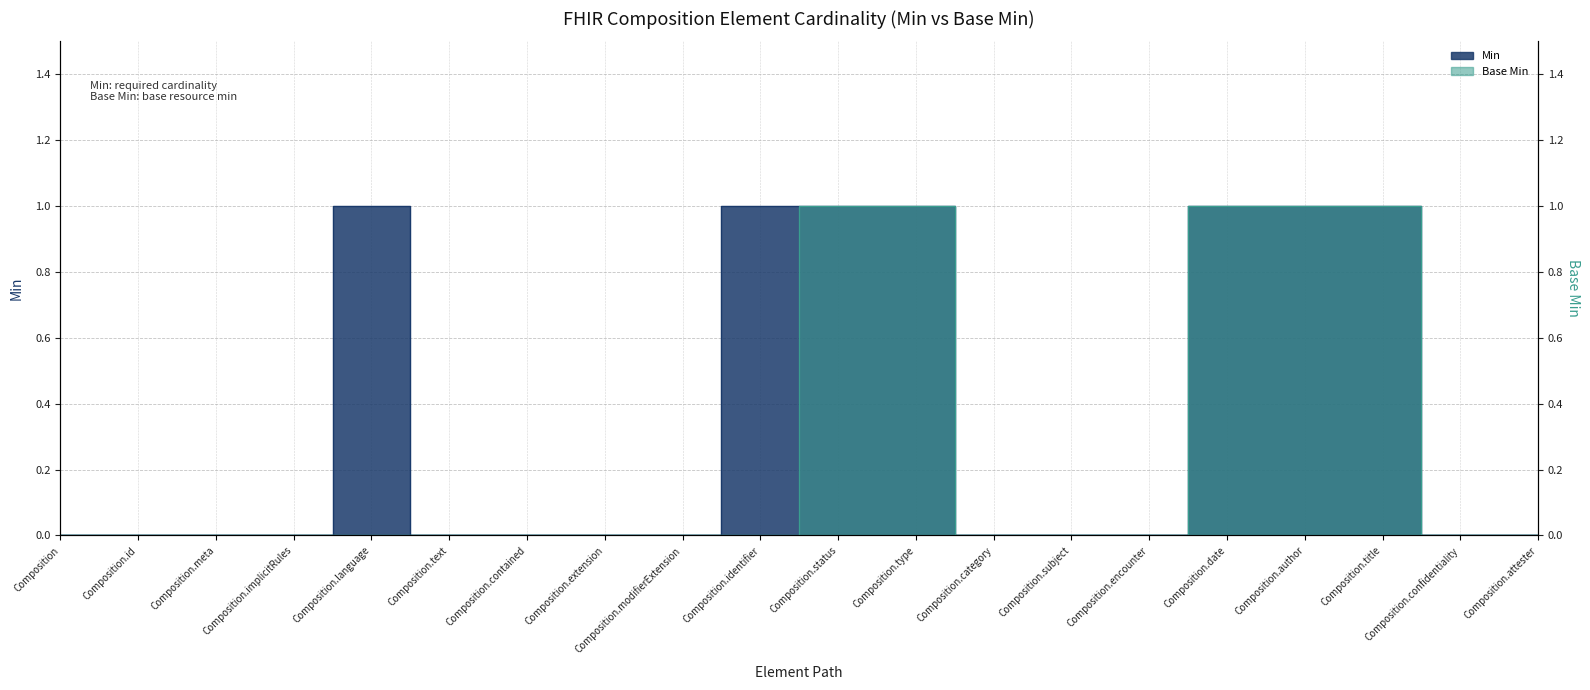

Between Composition.confidentiality and Composition.attester, which is larger?

Composition.confidentiality